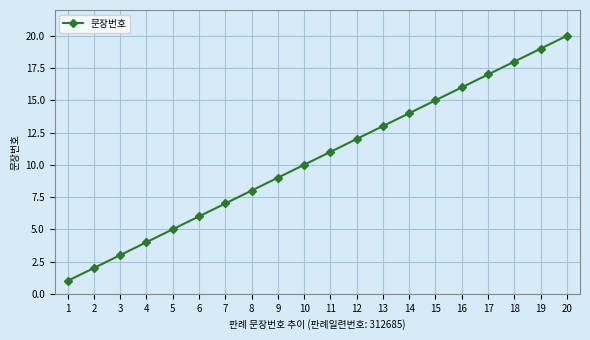

Reading left to right, list all the values displayed in this chart.

1=1	2=2	3=3	4=4	5=5	6=6	7=7	8=8	9=9	10=10	11=11	12=12	13=13	14=14	15=15	16=16	17=17	18=18	19=19	20=20